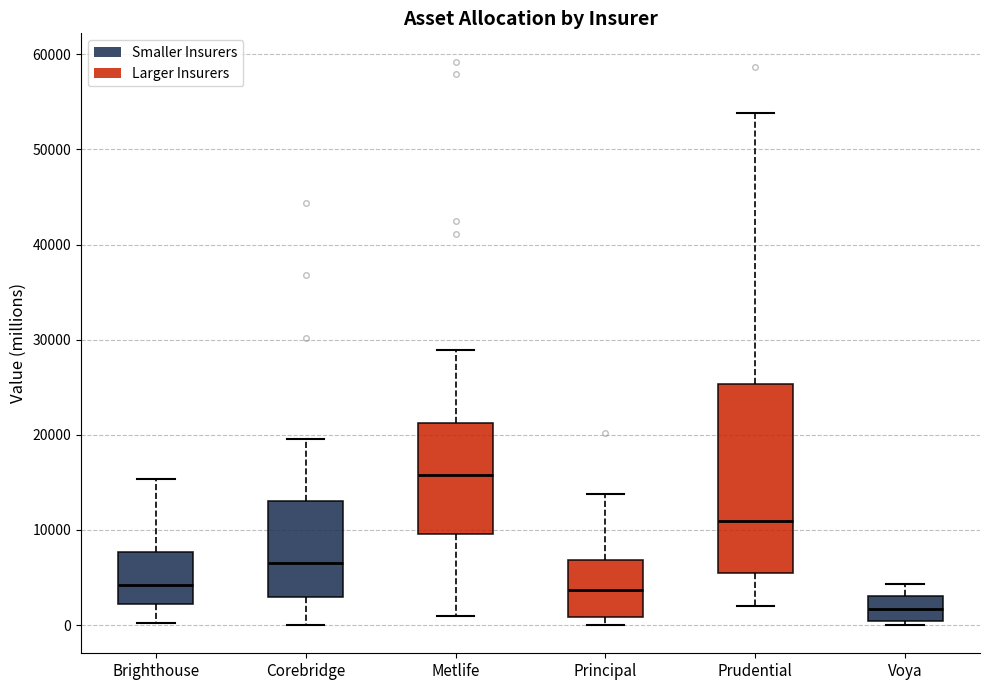

Which box's median line is the highest?

Metlife